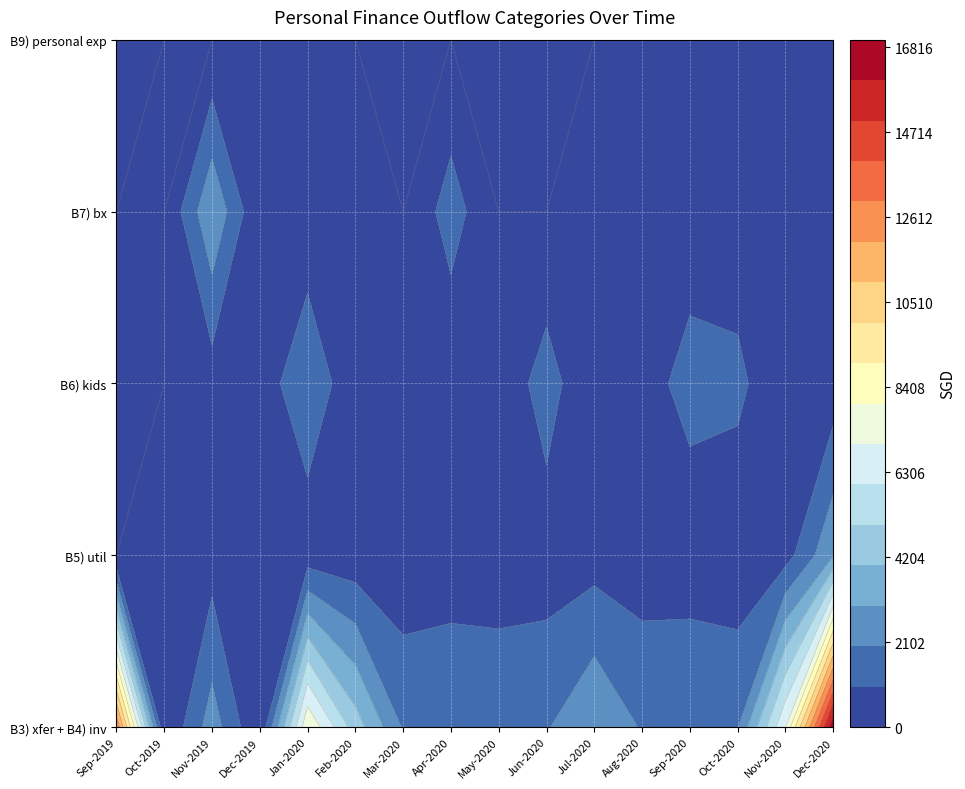

Which series has the largest total across all categories?

B3) xfer + B4) inv